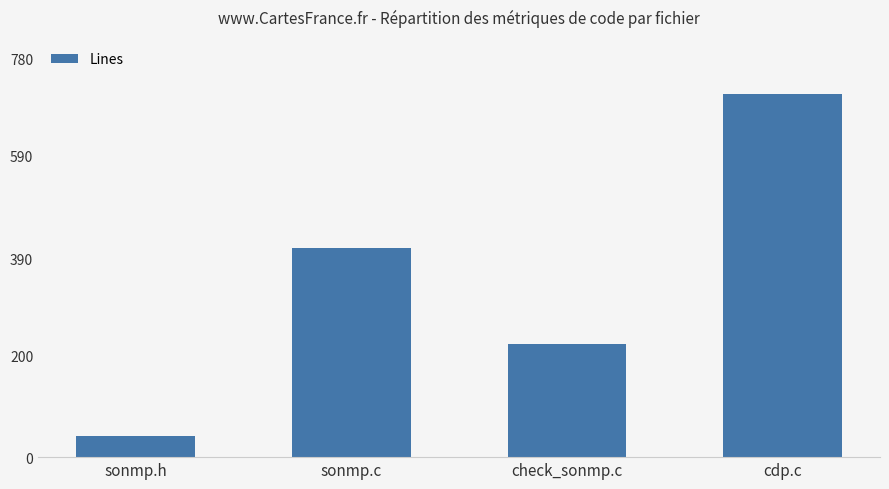

Is it true that the value at check_sonmp.c is 308?

False